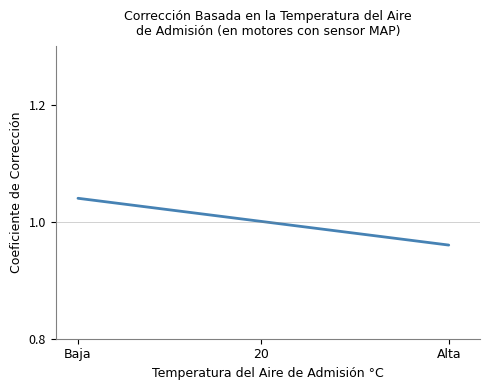

What is the sum of the values at Baja and Alta?

2.0